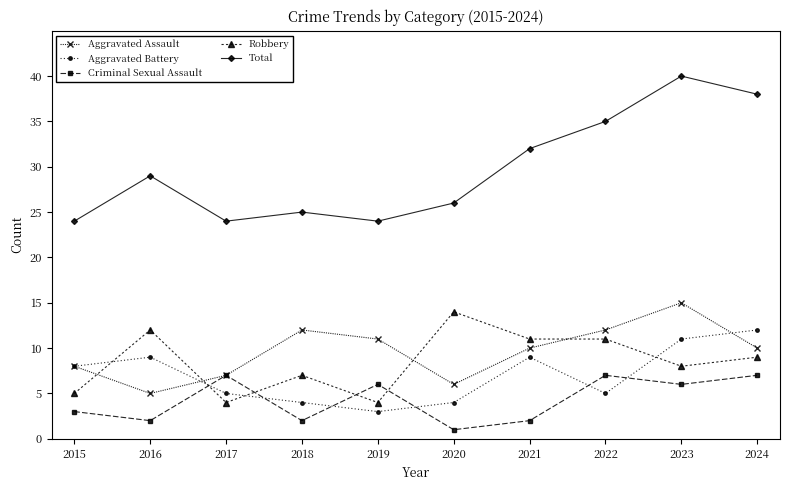

True or false: Criminal Sexual Assault and Aggravated Battery cross at least once.

True